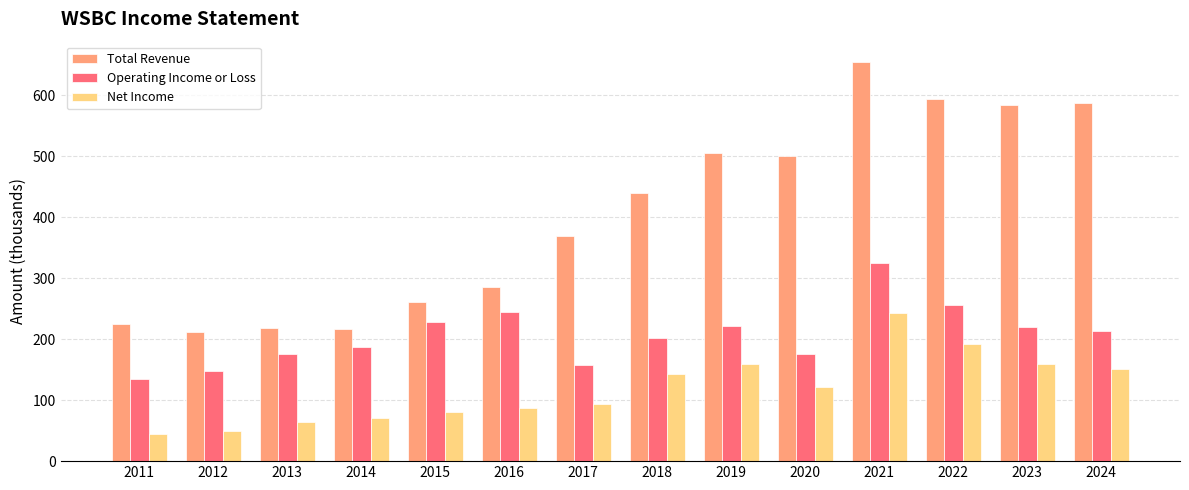

Which series has the largest range (max minus min)?

Total Revenue